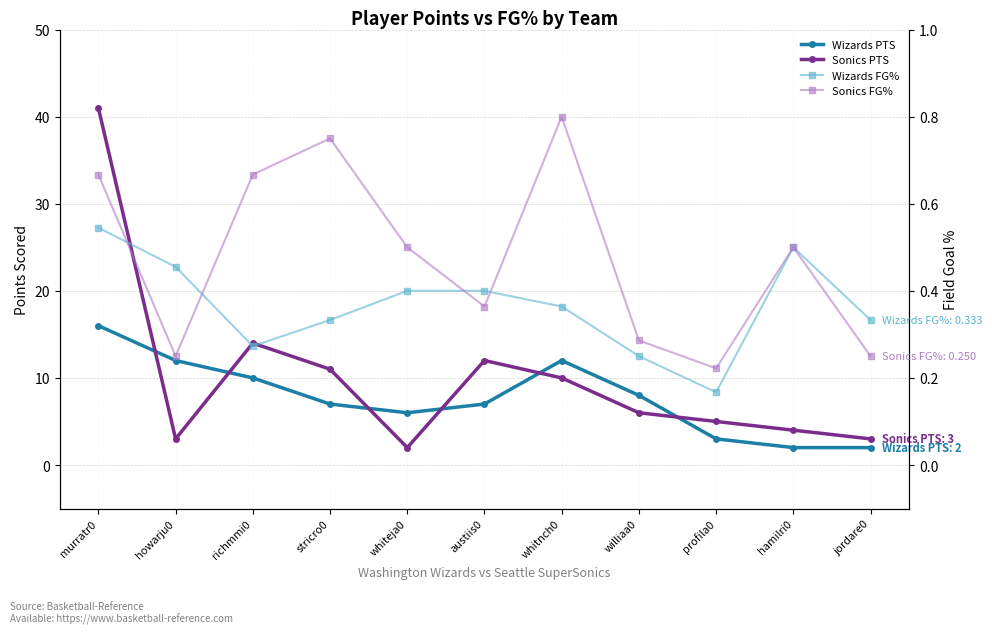

What is the highest value of the Sonics PTS series?

41.0